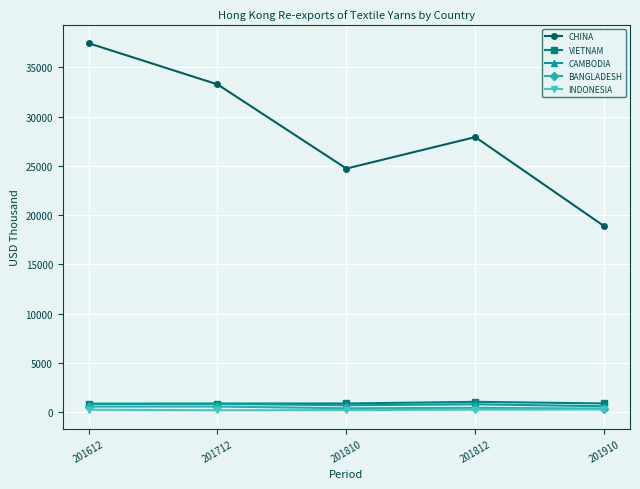

Is it true that CAMBODIA equals 685.5 at 201810?

True